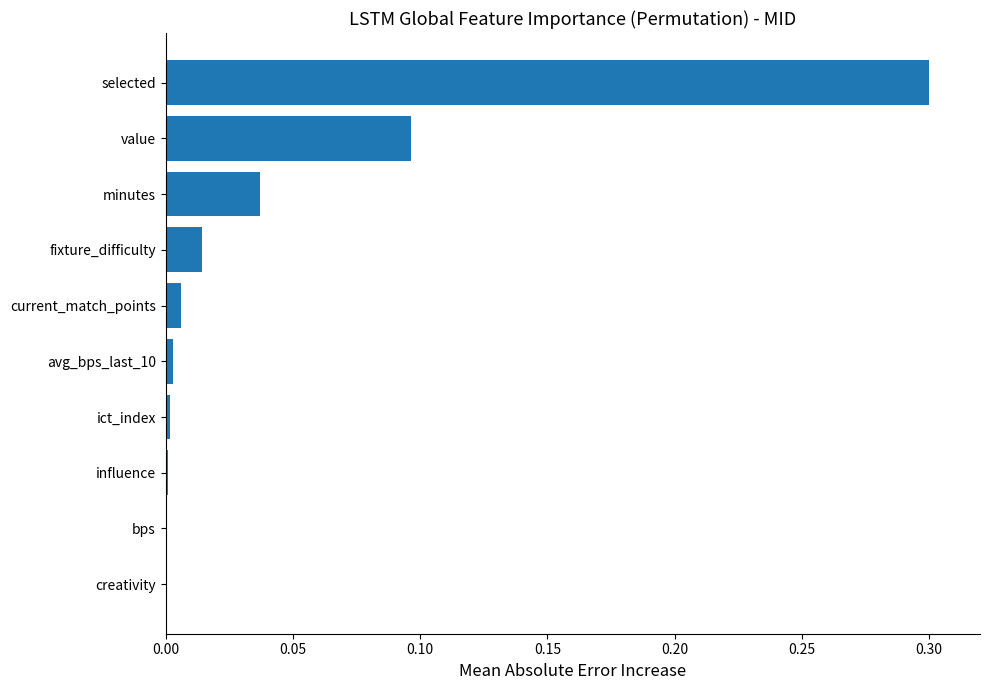

Is it true that the value at selected is 0.3?

True